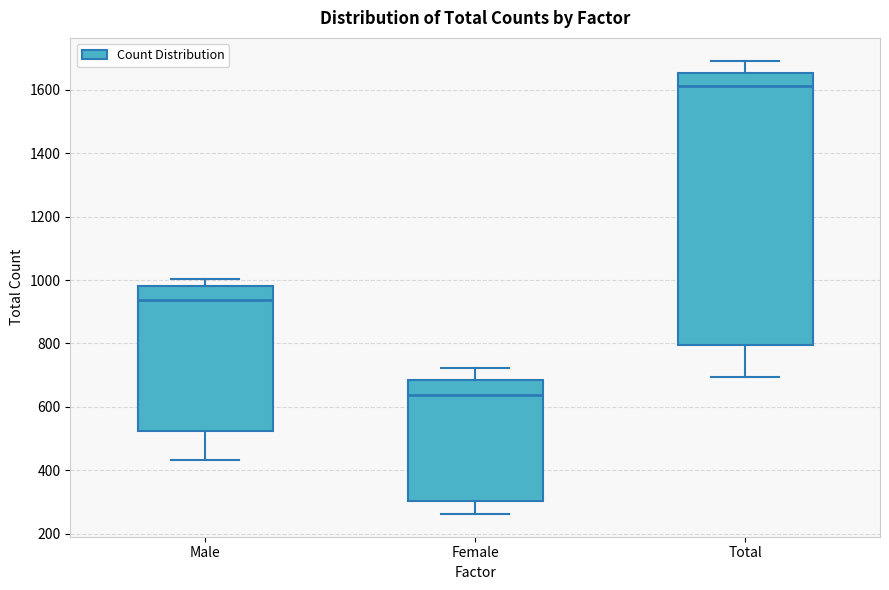

Reading left to right, read every box against the y-axis: the position of its median line, the range the box covers, and the ends of its whiskers. The values are not printed on the chart, so give them approximately, as read against the axis.

Male: median 940, box 520 to 980, whiskers 440 to 1000
Female: median 640, box 300 to 680, whiskers 260 to 720
Total: median 1620, box 800 to 1660, whiskers 700 to 1700